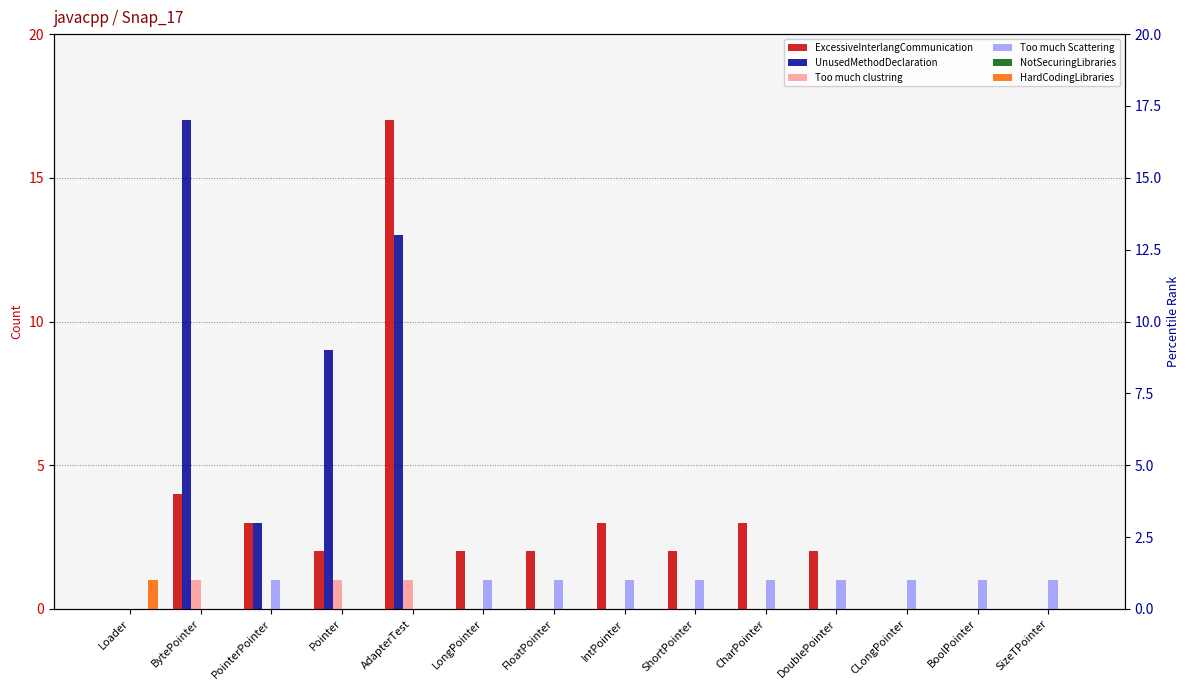

At which label is UnusedMethodDeclaration closest to 8?

Pointer